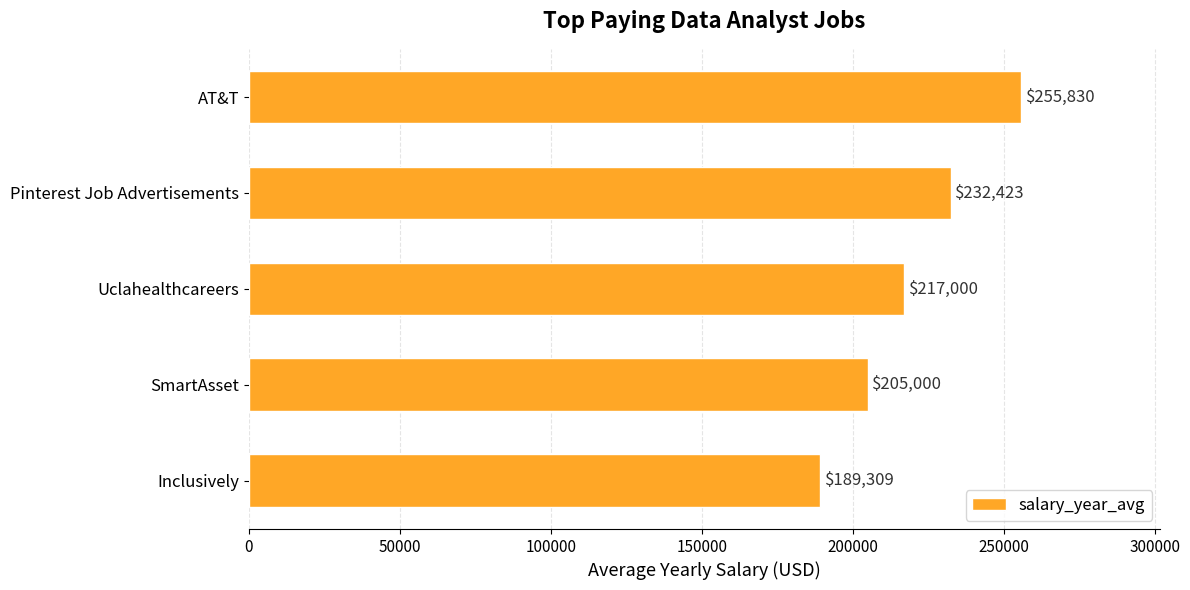

How many values are between 205000 and 232423?

3